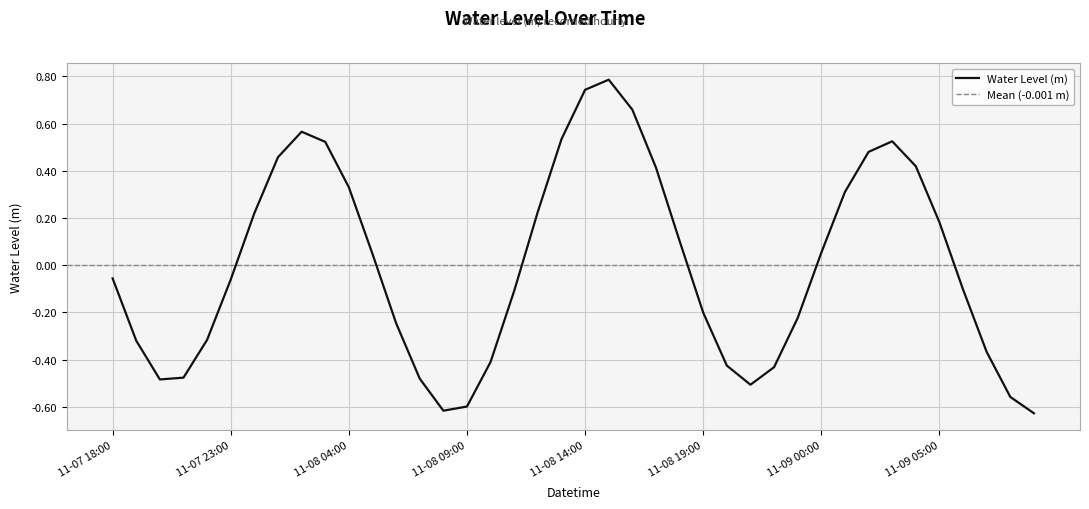

The chart shows a value of 0.4 at 2022-11-09 01:00. True or false?

False